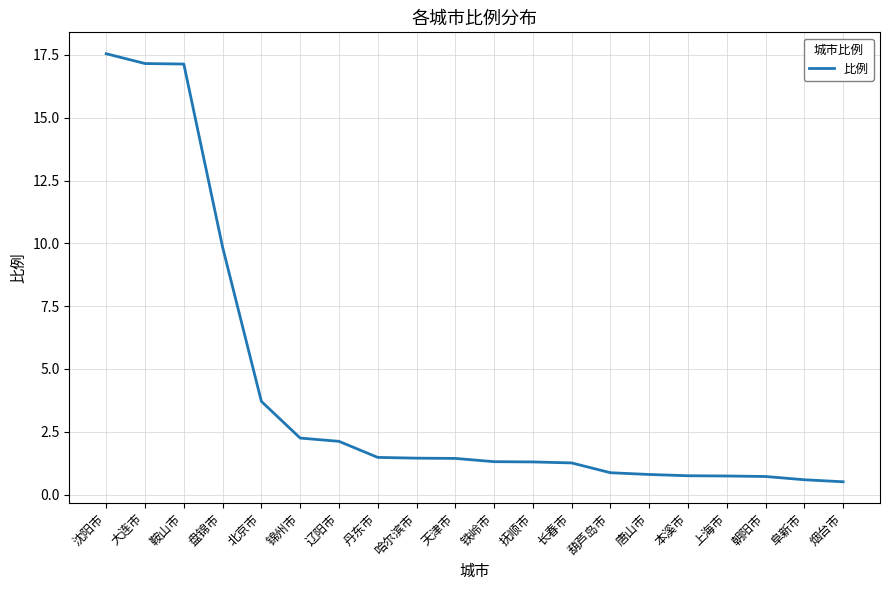

What is the change in value from 抚顺市 to 葫芦岛市?

-0.4